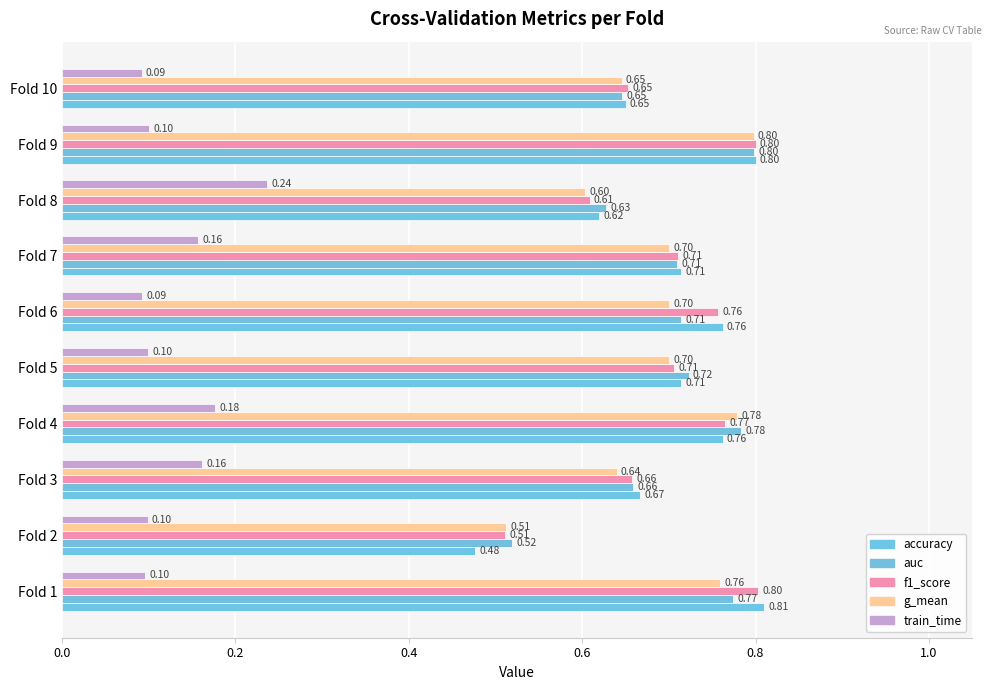

Reading right to left, extract all data points from this chart.

accuracy: 0.7	0.8	0.6	0.7	0.8	0.7	0.8	0.7	0.5	0.8
auc: 0.6	0.8	0.6	0.7	0.7	0.7	0.8	0.7	0.5	0.8
f1_score: 0.7	0.8	0.6	0.7	0.8	0.7	0.8	0.7	0.5	0.8
g_mean: 0.6	0.8	0.6	0.7	0.7	0.7	0.8	0.6	0.5	0.8
train_time: 0.1	0.1	0.2	0.2	0.1	0.1	0.2	0.2	0.1	0.1